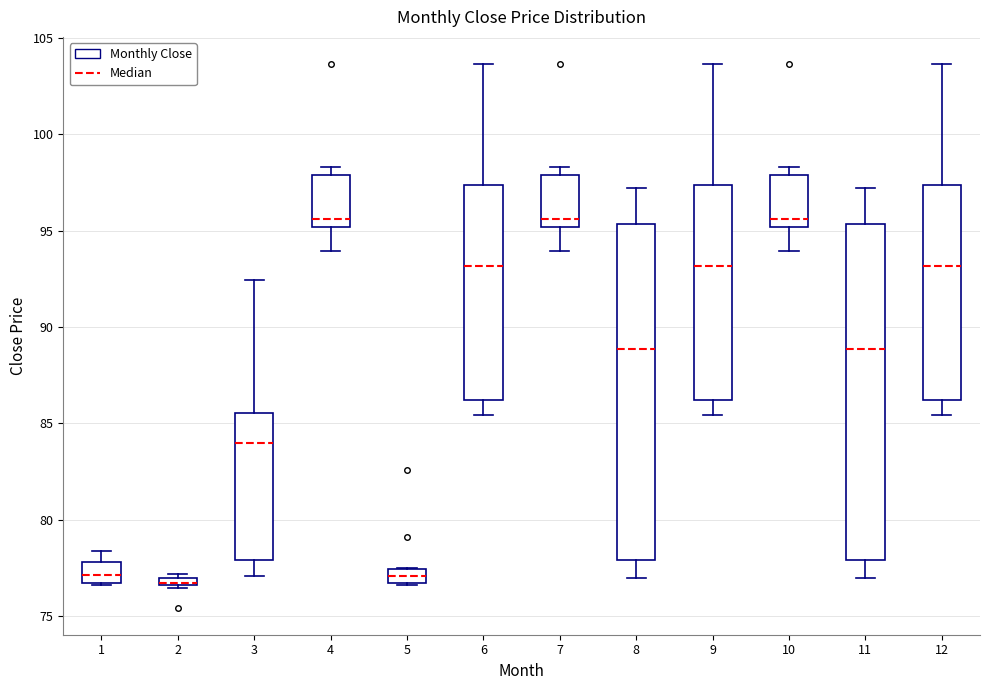

Where does the median line of the box at x = 7 sit on the y-axis? The values are not printed on the chart, so give them approximately, as read against the axis.

95.5